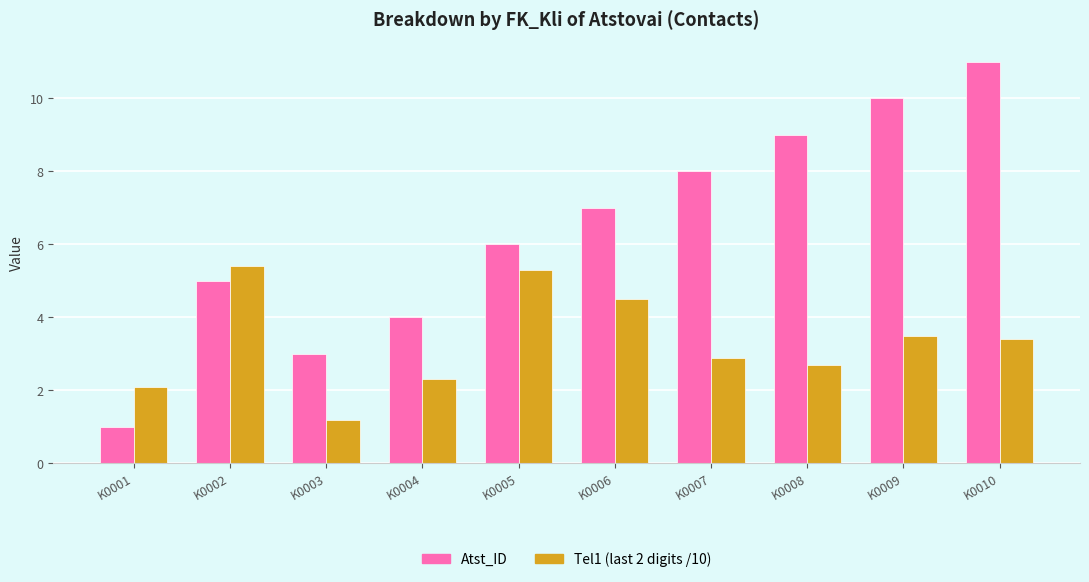

How many bars are there in each group?

2